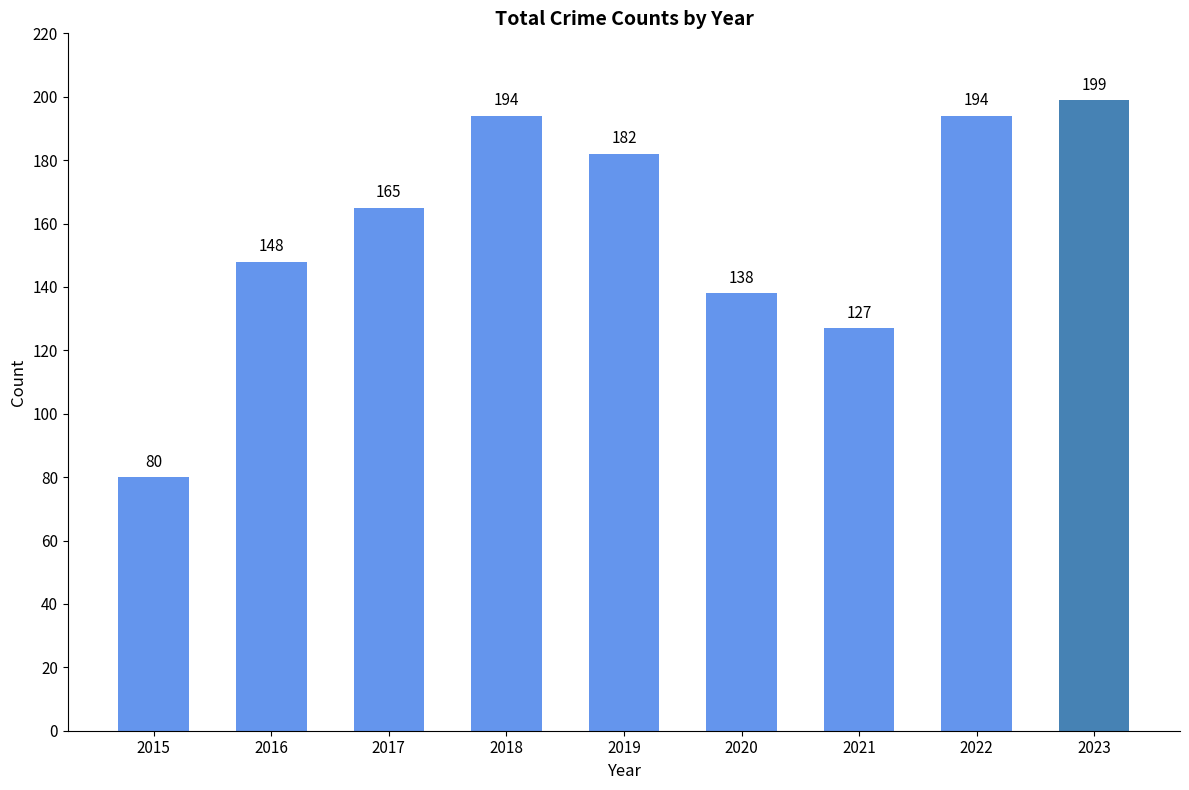

What is the value of the 6th bar from the left?

138